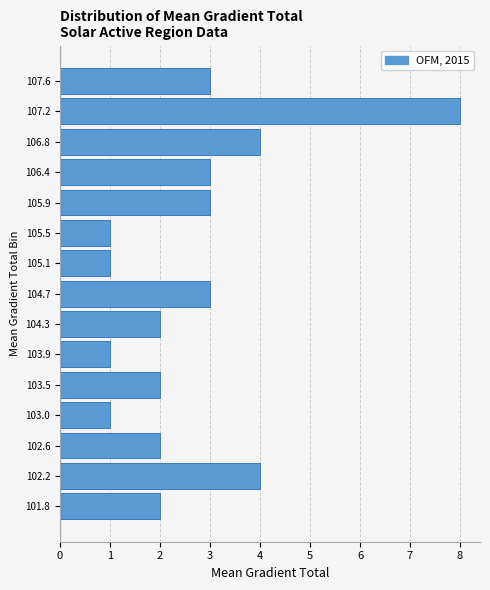

Reading bottom to top, extract all data points from this chart.

101.8=2	102.2=4	102.6=2	103.0=1	103.5=2	103.9=1	104.3=2	104.7=3	105.1=1	105.5=1	105.9=3	106.4=3	106.8=4	107.2=8	107.6=3